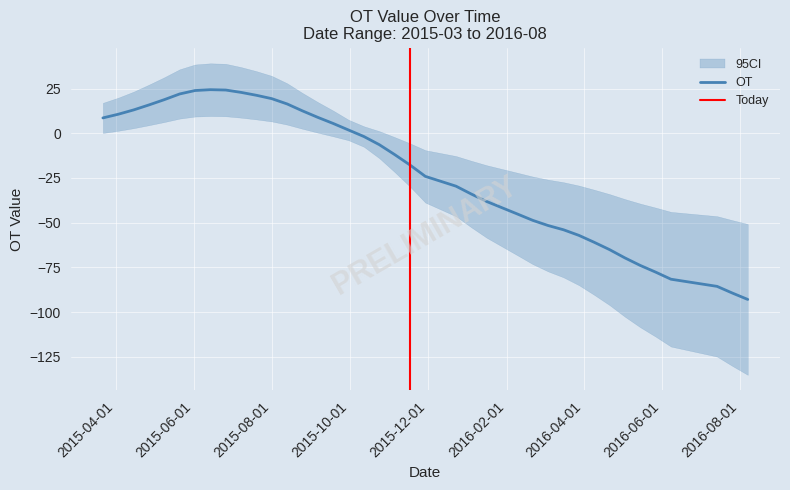

Read the value at 2015/6/2.

23.9